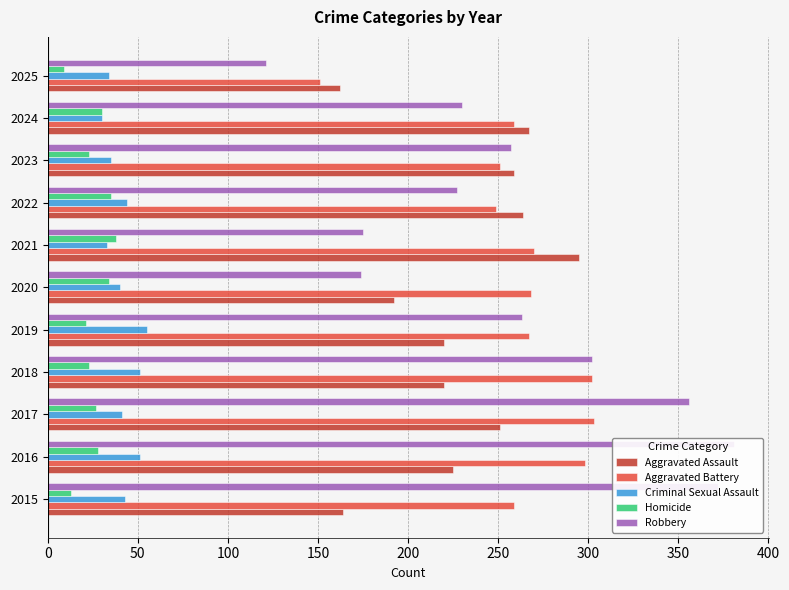

Between 2016 and 2023, which is larger?

2023